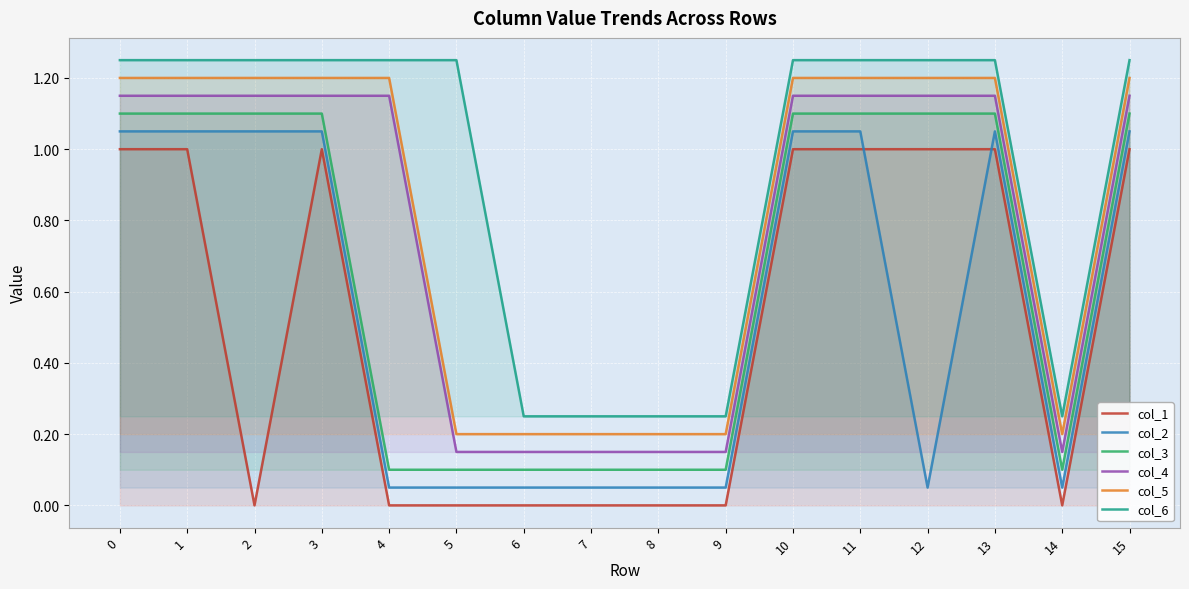

Rank the categories by col_6 value from highest to lowest.

0, 1, 2, 3, 4, 5, 10, 11, 12, 13, 15, 6, 7, 8, 9, 14